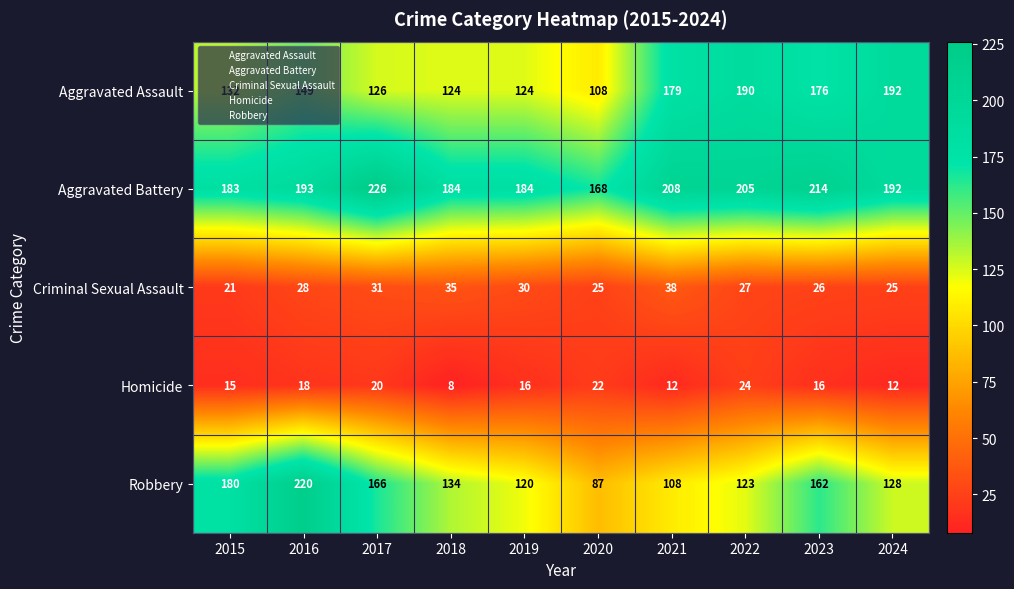

Which series has the largest total across all categories?

Aggravated Battery